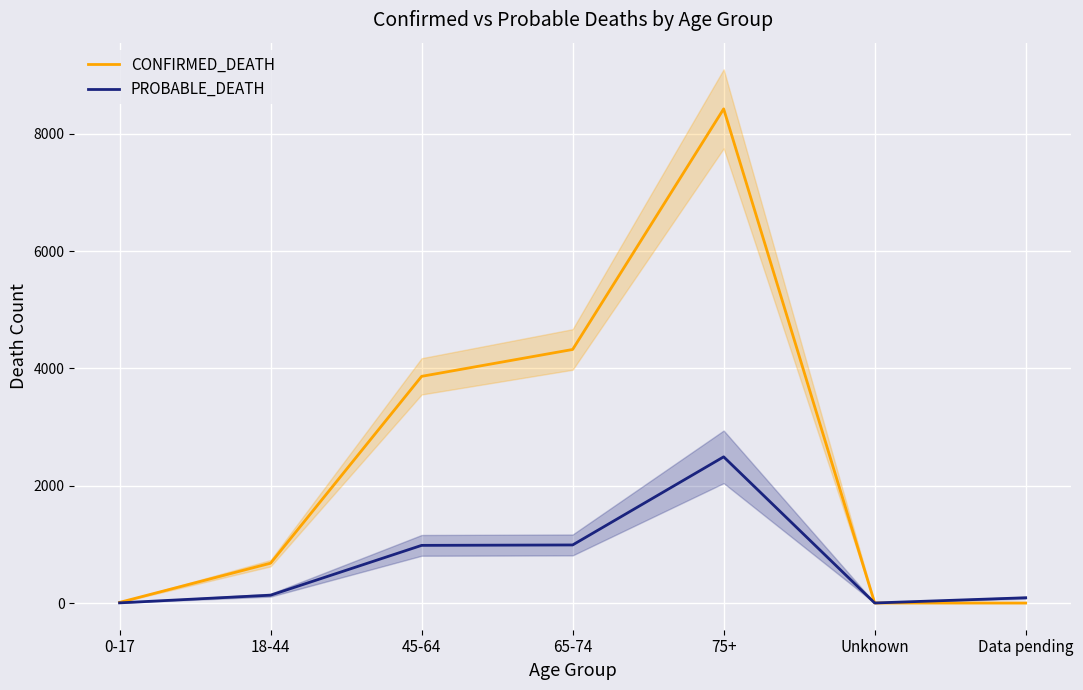

Which series changed the most between 18-44 and 75+?

CONFIRMED_DEATH